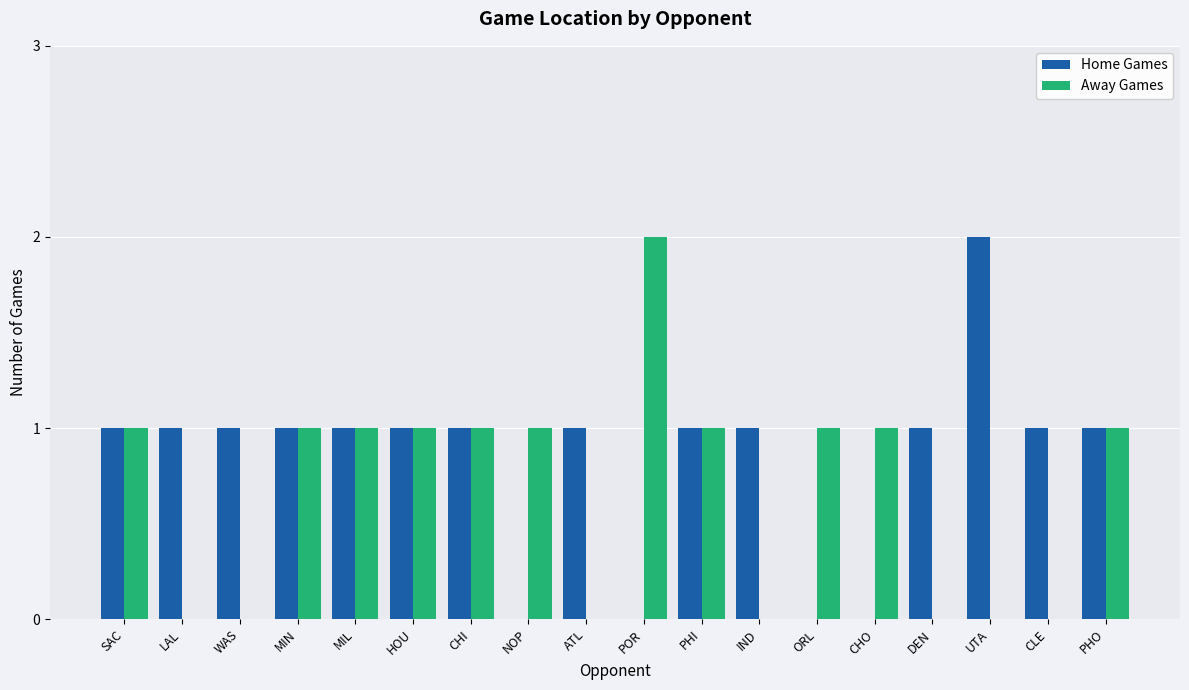

Is it true that Home Games equals 0 at WAS?

False